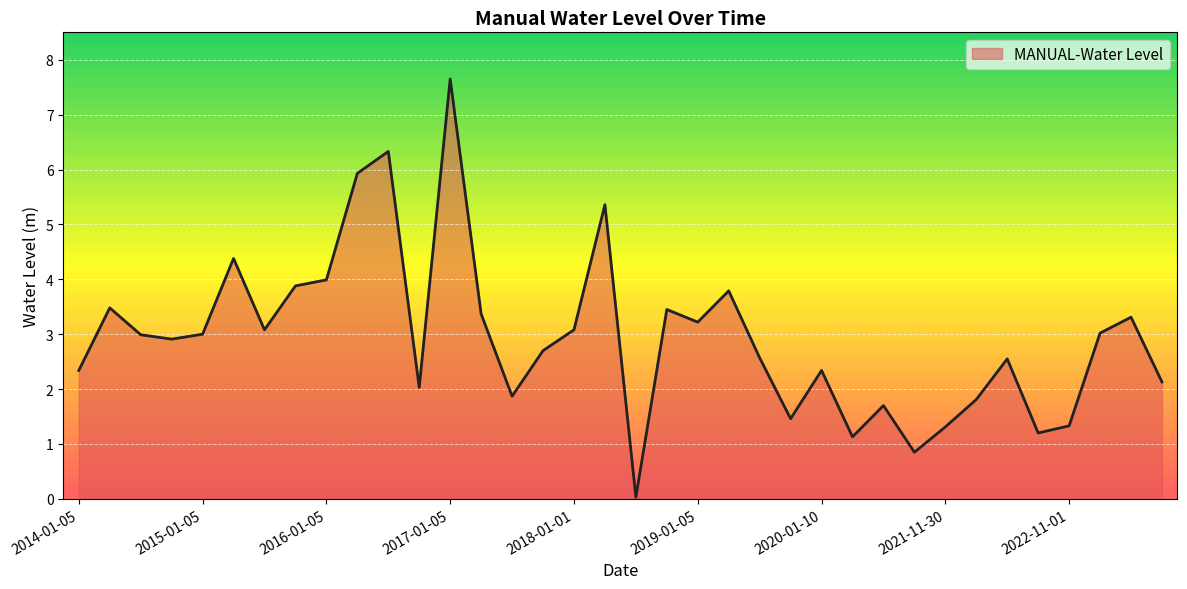

What is the greatest value displayed?

7.7